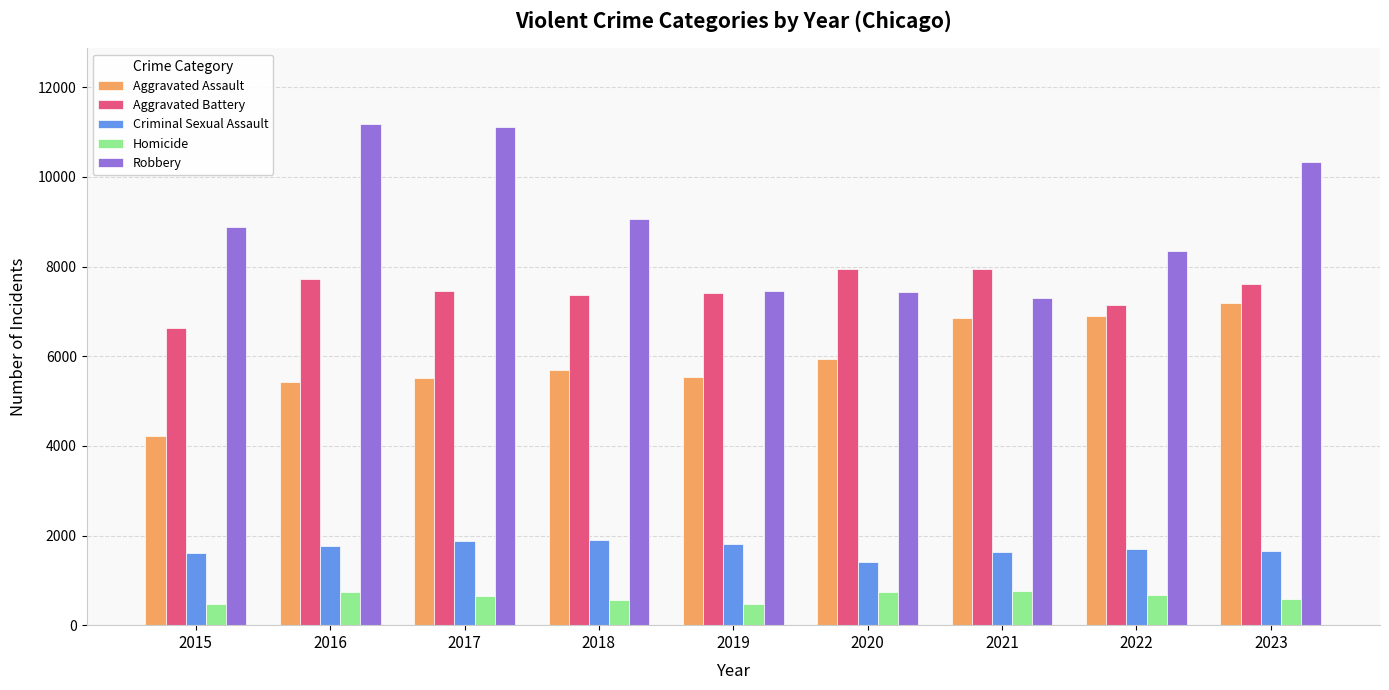

The Aggravated Assault series shows 10384 at 2020. True or false?

False